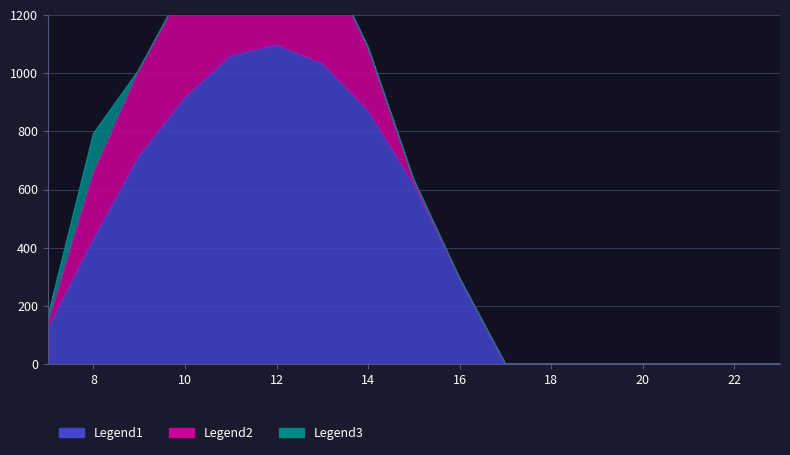

Reading right to left, transcribe all the data shown in this chart.

Series_0: 23=0.0	22=0.0	21=0.0	20=0.0	19=0.0	18=0.0	17=0.0	16=294.5	15=615.9	14=870.6	13=1032.9	12=1096.7	11=1060.3	10=916.2	9=716.9	8=430.3	7=120.6
Series_1: 23=0.0	22=0.0	21=0.0	20=0.0	19=0.0	18=0.0	17=0.0	16=0.0	15=17.3	14=219.2	13=382.7	12=485.4	11=471.7	10=388.1	9=295.9	8=227.5	7=17.7
Series_2: 23=0.0	22=0.0	21=0.0	20=0.0	19=0.0	18=0.0	17=0.0	16=0.0	15=0.0	14=0.0	13=0.0	12=0.0	11=0.0	10=0.0	9=0.0	8=134.2	7=22.3